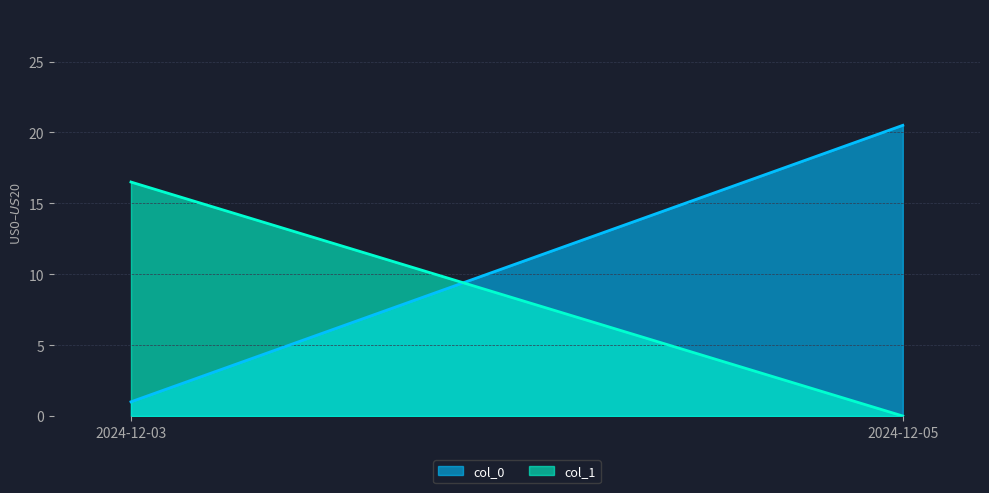

True or false: col_1 and col_0 intersect in this chart.

True